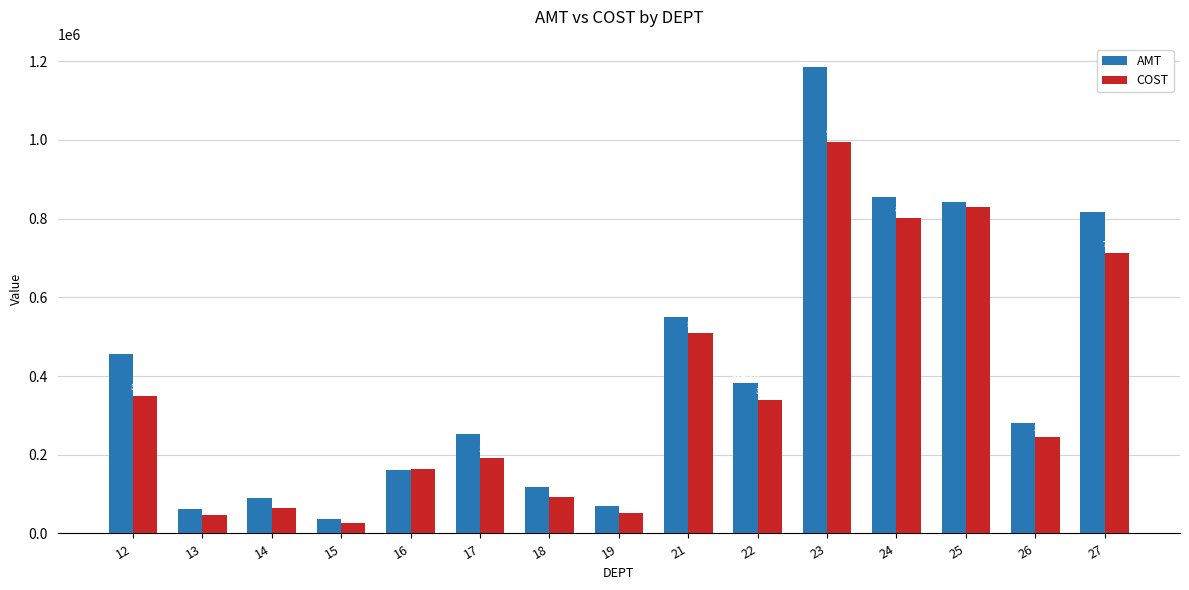

What is the total value across all series at 26?

526774.3